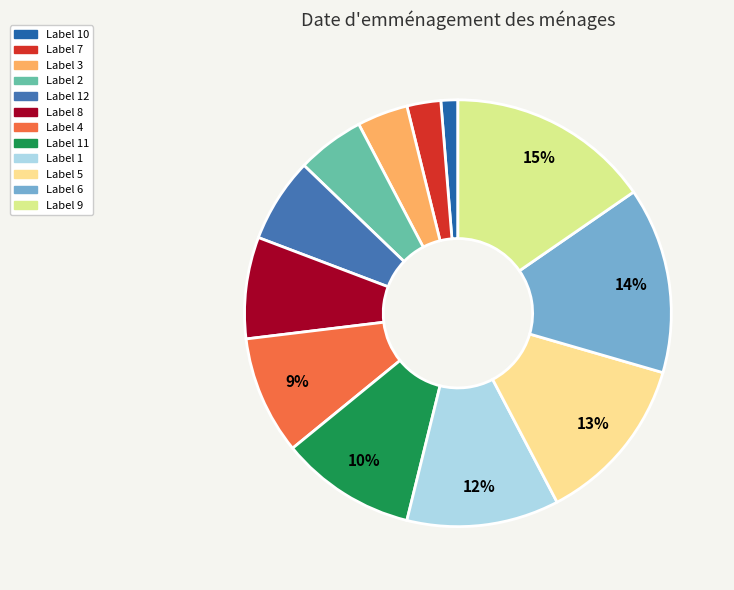

How many slices are in this pie chart?

12